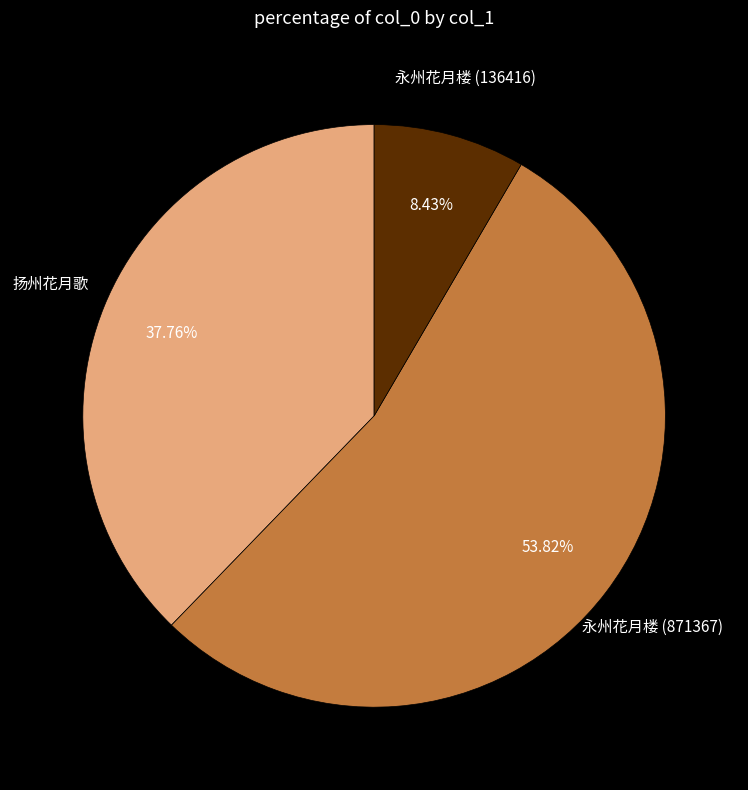

What percentage is the 永州花月楼 (136416) slice, to the nearest percent?

8%